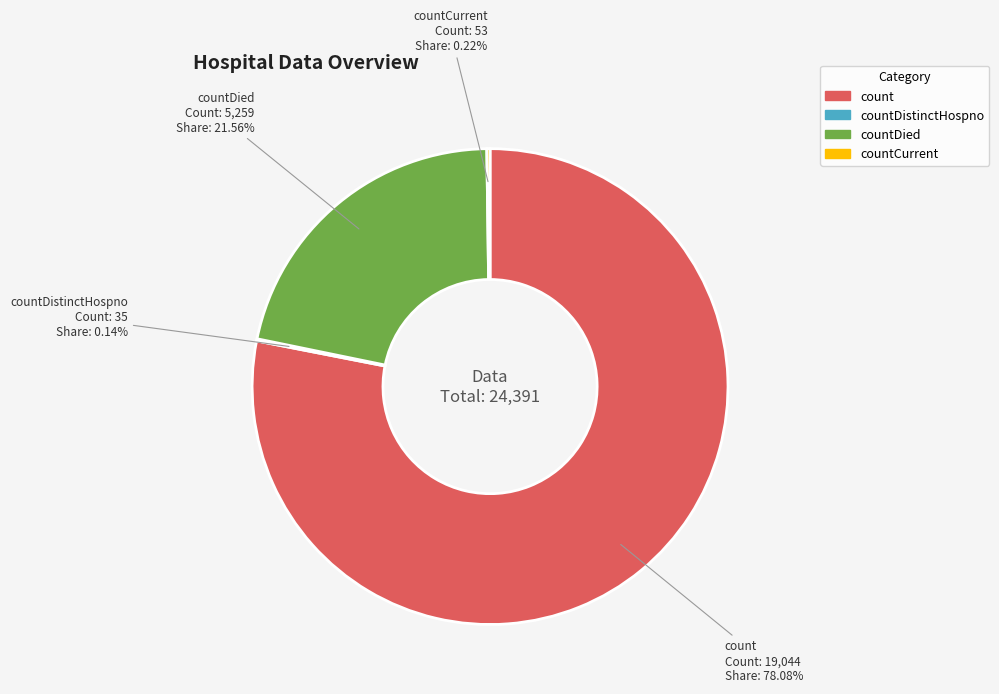

Does any single category account for the majority?

Yes